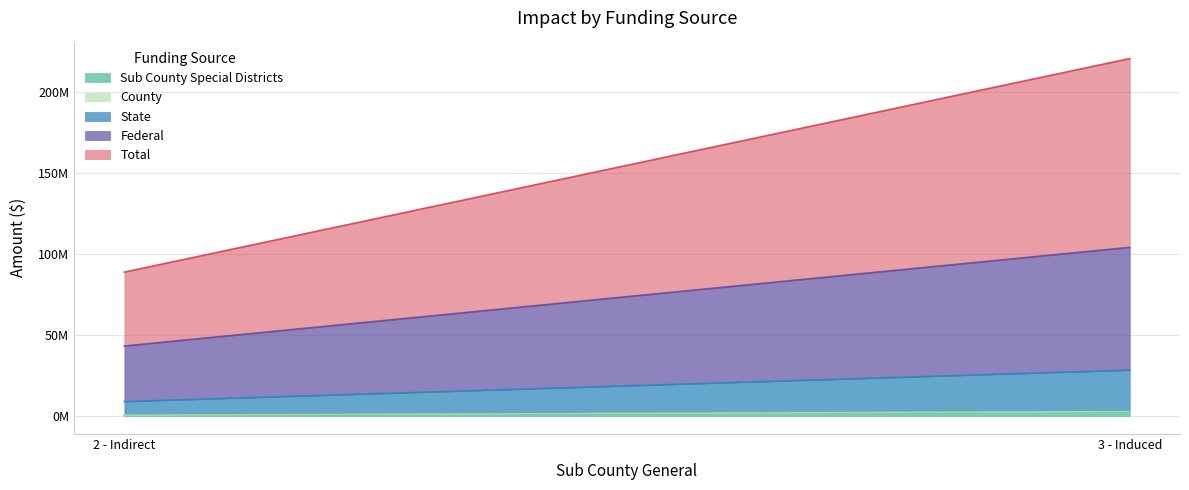

What is the label of the 1st point from the left?

2 - Indirect